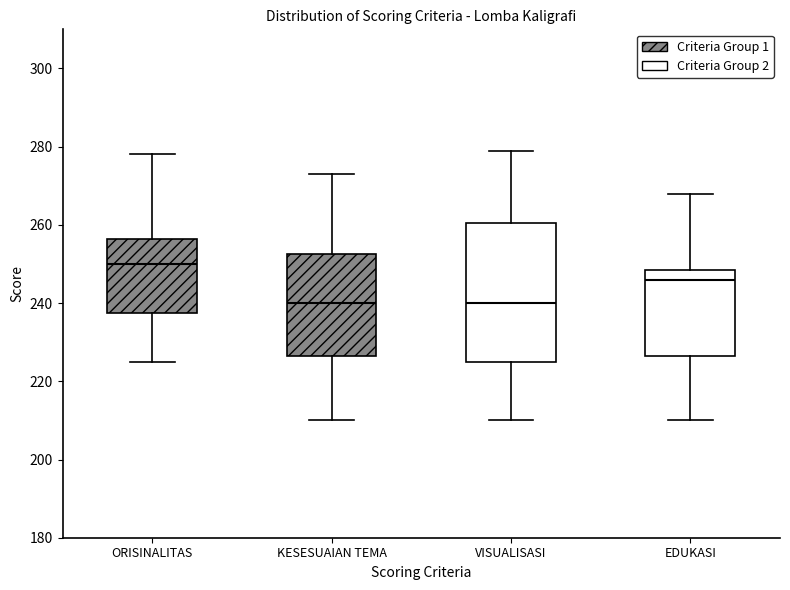

Reading left to right, transcribe this box plot: for each box, give where its median line is, the range the box spans, and where its two whiskers end, as read against the y-axis. The values are not printed on the chart, so give them approximately, as read against the axis.

ORISINALITAS: median 250, box 238 to 256, whiskers 226 to 278
KESESUAIAN TEMA: median 240, box 226 to 252, whiskers 210 to 274
VISUALISASI: median 240, box 226 to 260, whiskers 210 to 280
EDUKASI: median 246, box 226 to 248, whiskers 210 to 268